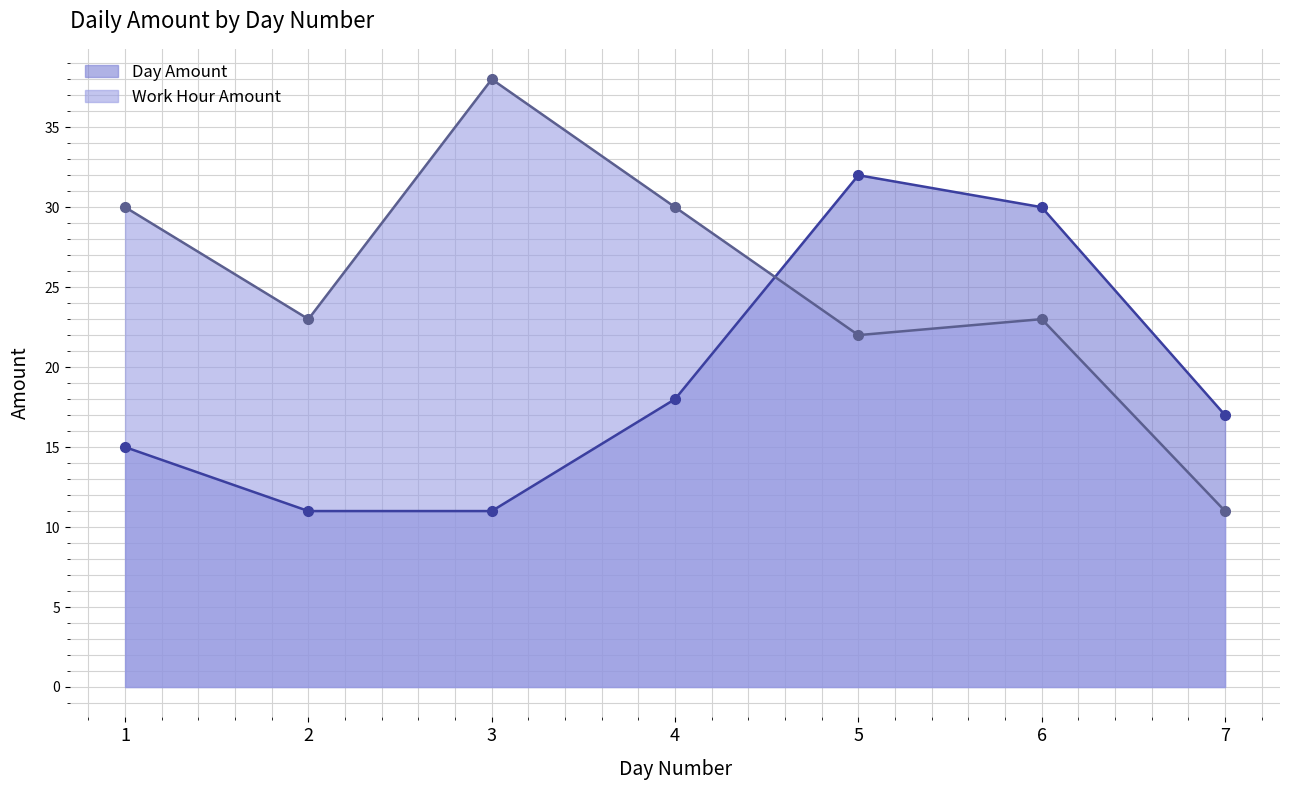

What value does the Day Amount series have at 4, to the nearest 5?

20